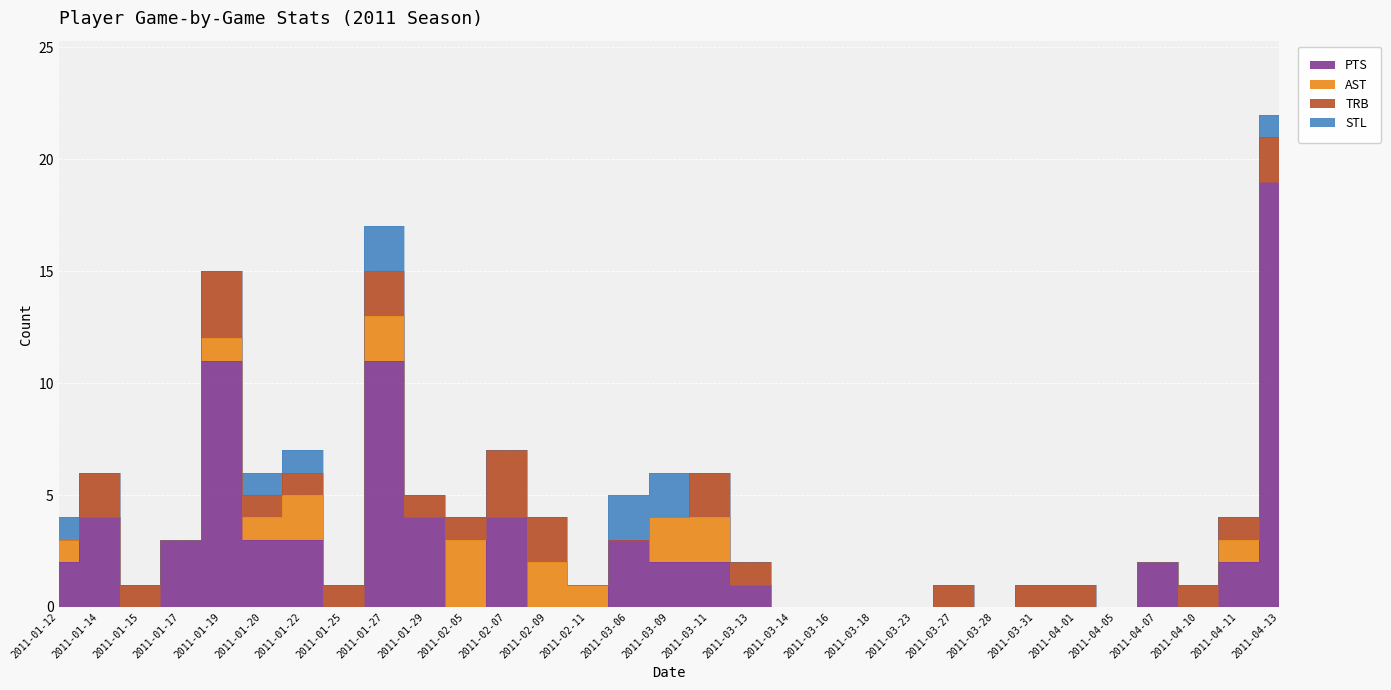

Which series has the largest total across all categories?

PTS